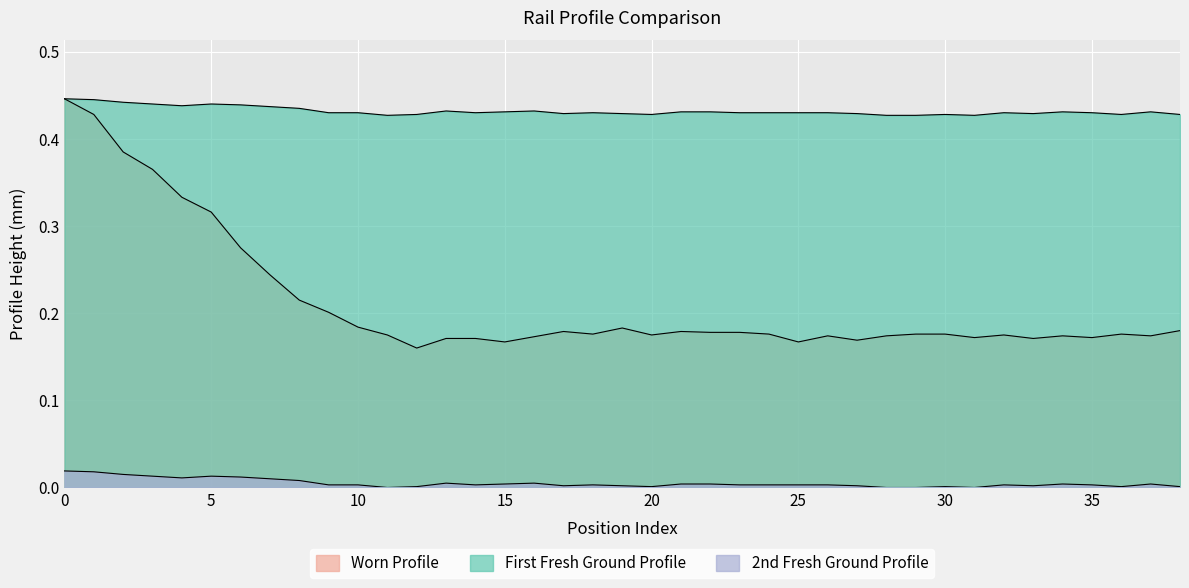

True or false: Worn Profile and First Fresh Ground Profile cross at least once.

False